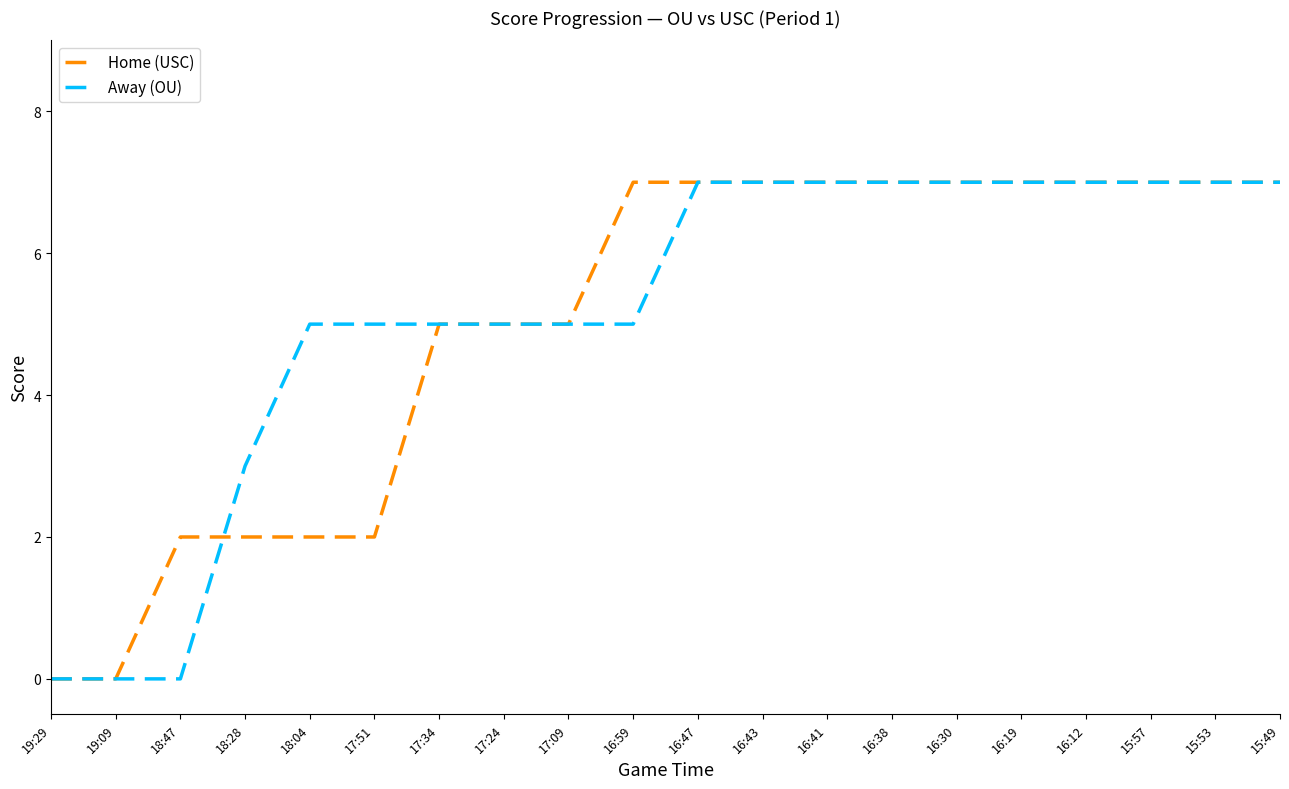

What position from the left is 18:04?

5